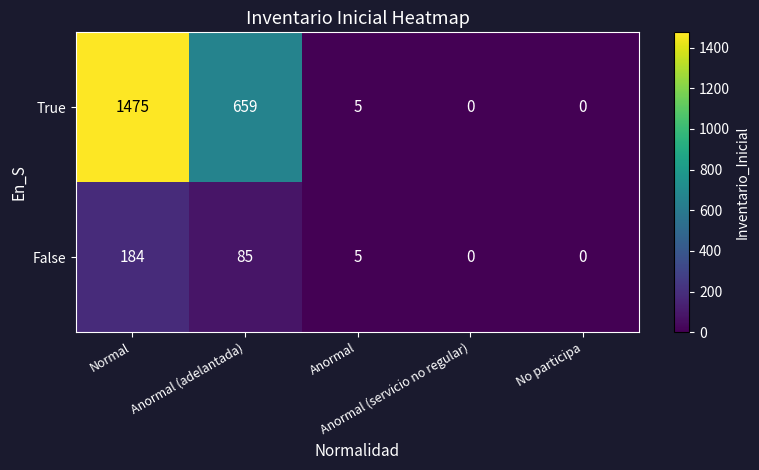

Between Anormal (adelantada) and No participa, which series saw the biggest shift?

True